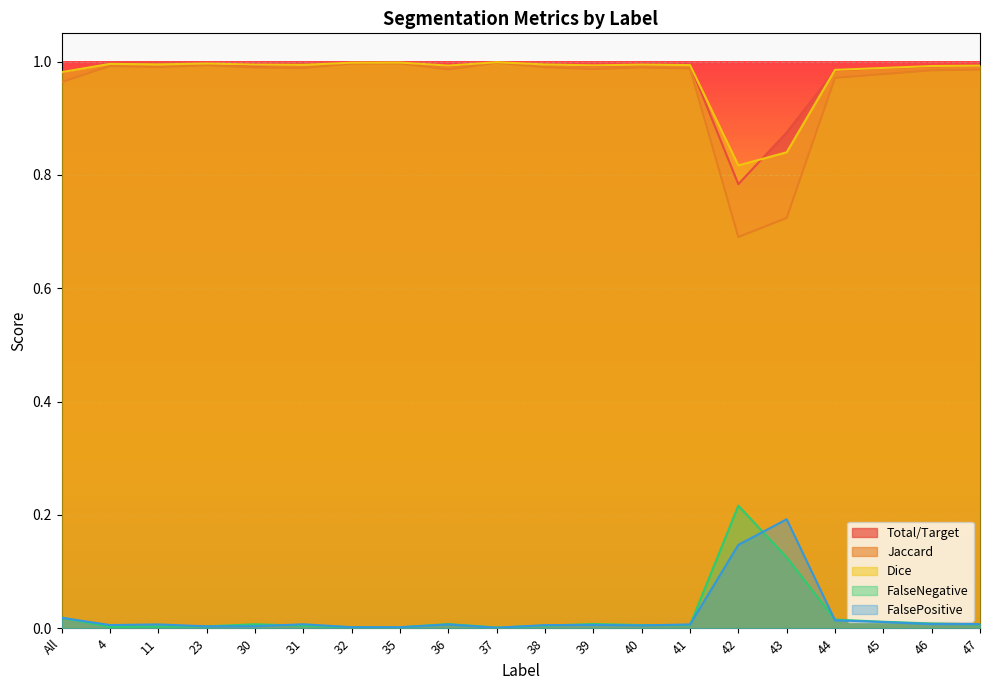

What is the sum of all Total/Target values?

19.5